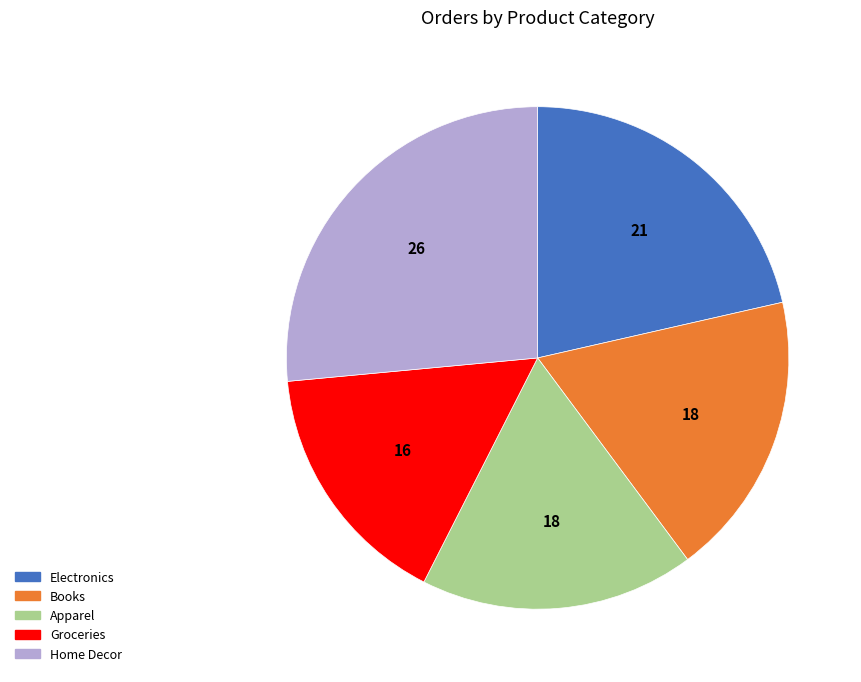

Combined, do Electronics and Books account for over 50%?

No